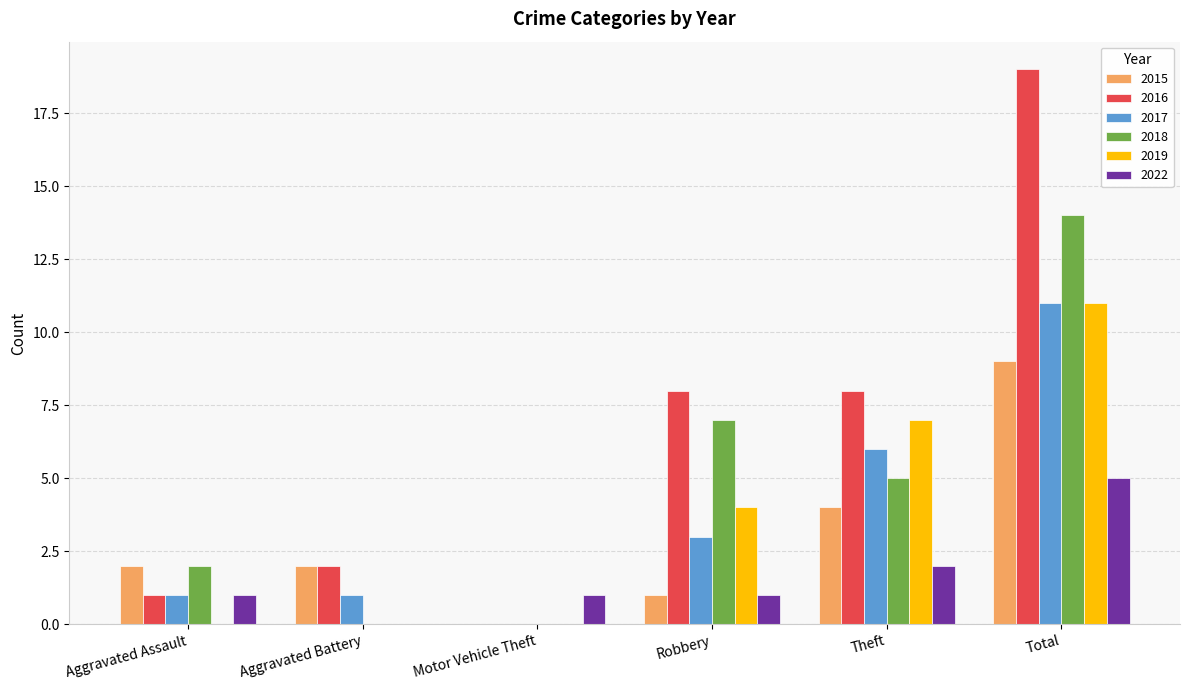

What are all the series names shown in the legend?

2015, 2016, 2017, 2018, 2019, 2022